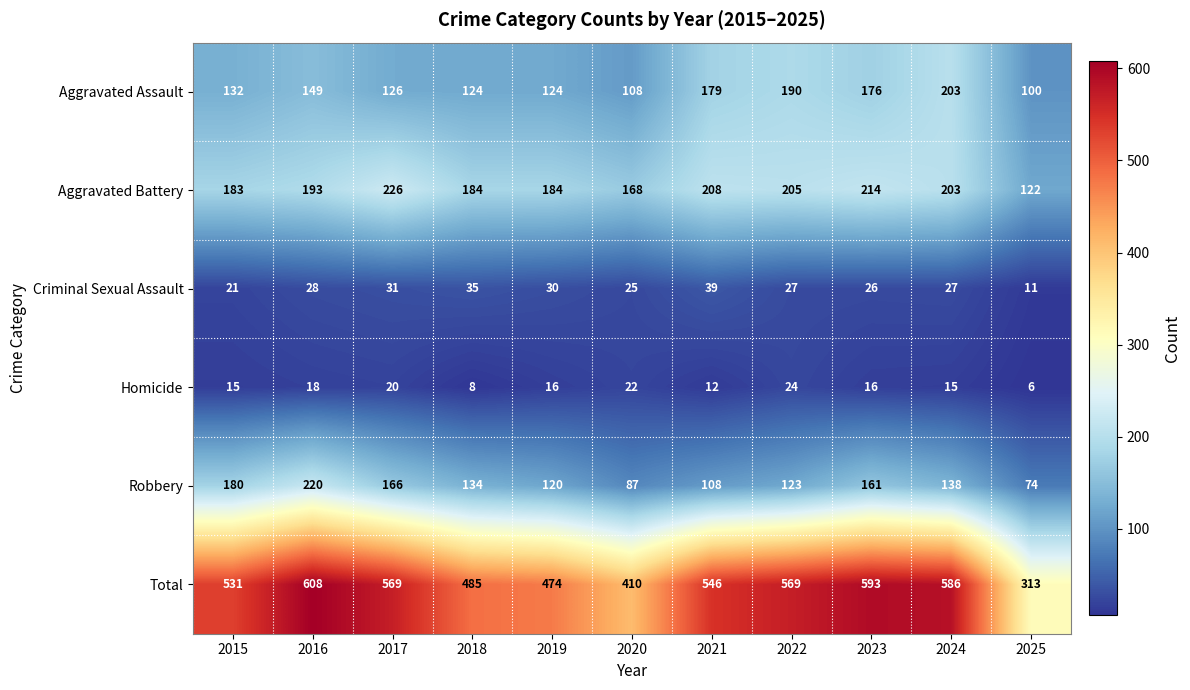

List the series in order of their peak value, highest first.

Total, Aggravated Battery, Robbery, Aggravated Assault, Criminal Sexual Assault, Homicide